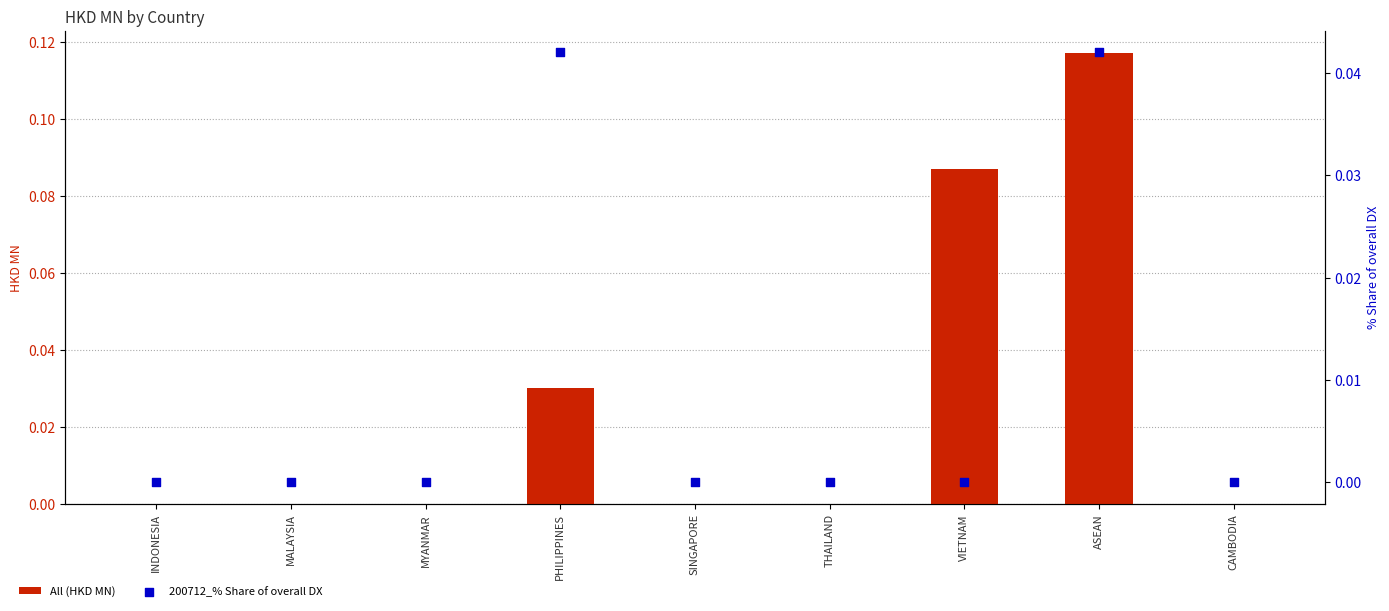

Is the value of 200712_% Share of overall DX at SINGAPORE greater than the value of All (HKD MN) at PHILIPPINES?

No